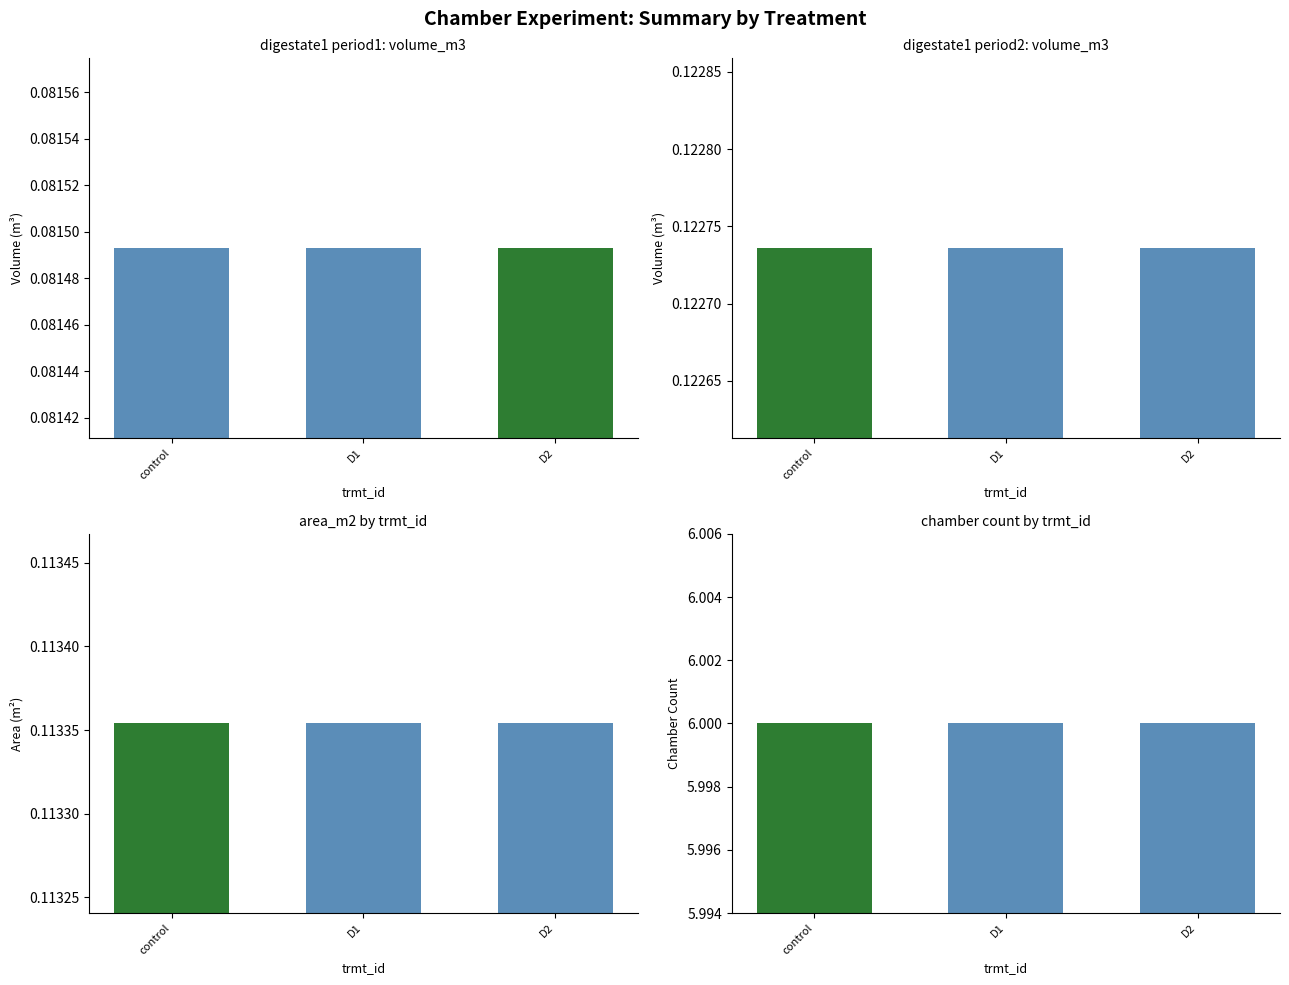

Which label corresponds to the smallest value in the chart?

control